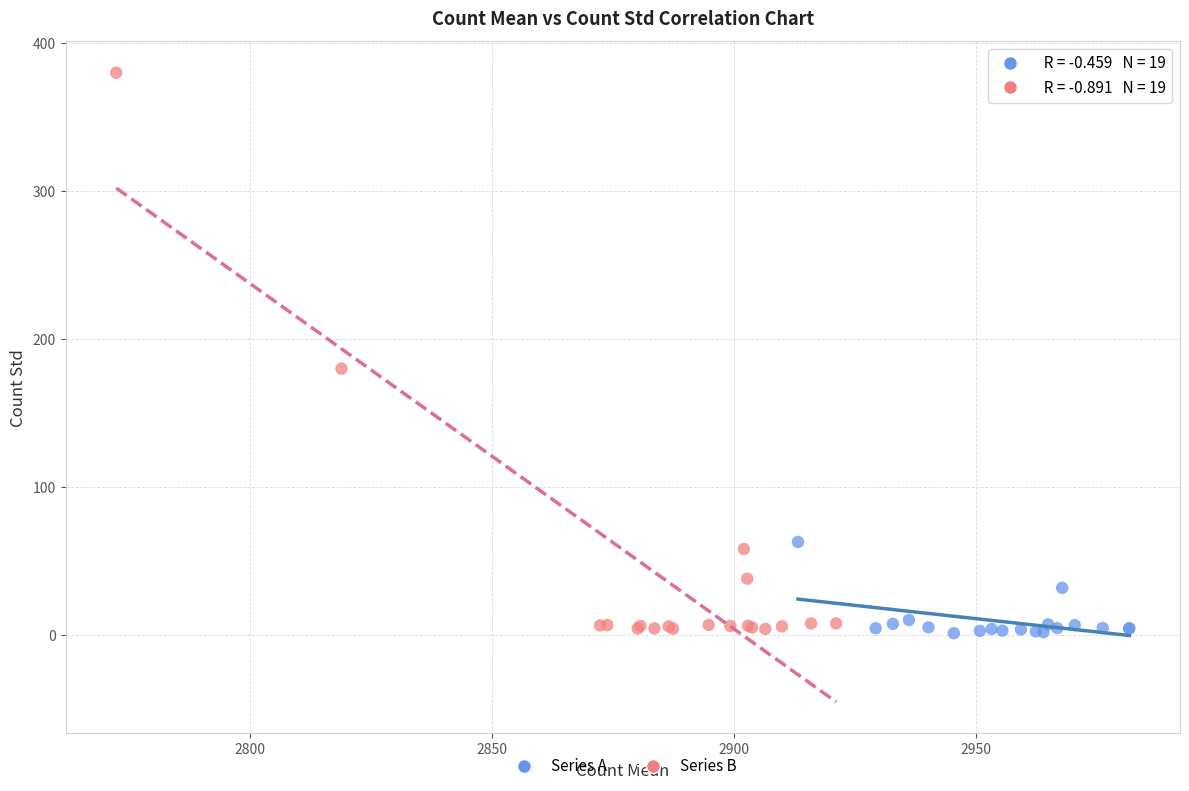

Which series has the widest spread of Y values?

Series B